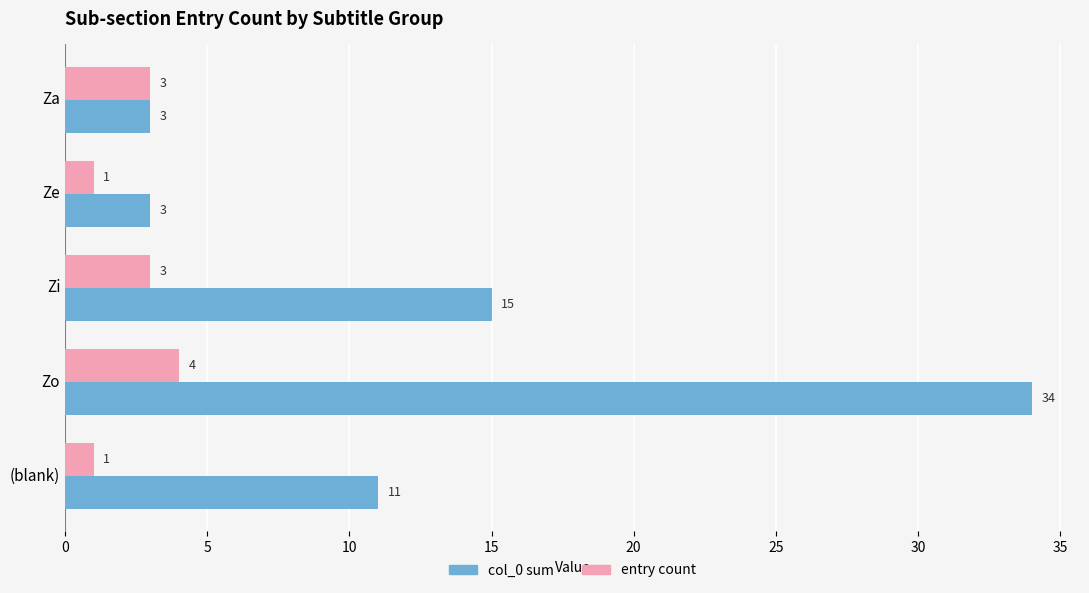

List the series in order of their peak value, lowest first.

entry count, col_0 sum